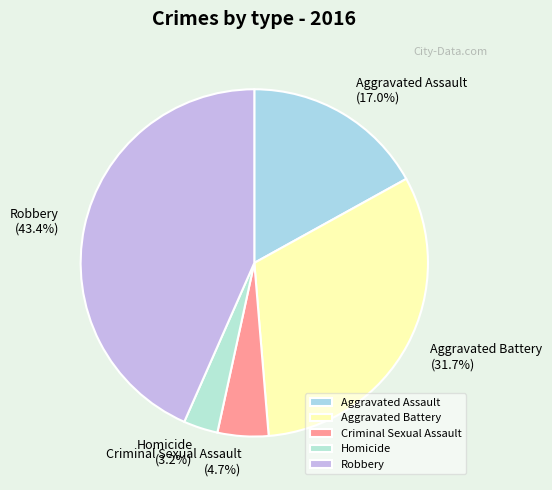

How many segments does this pie chart have?

5